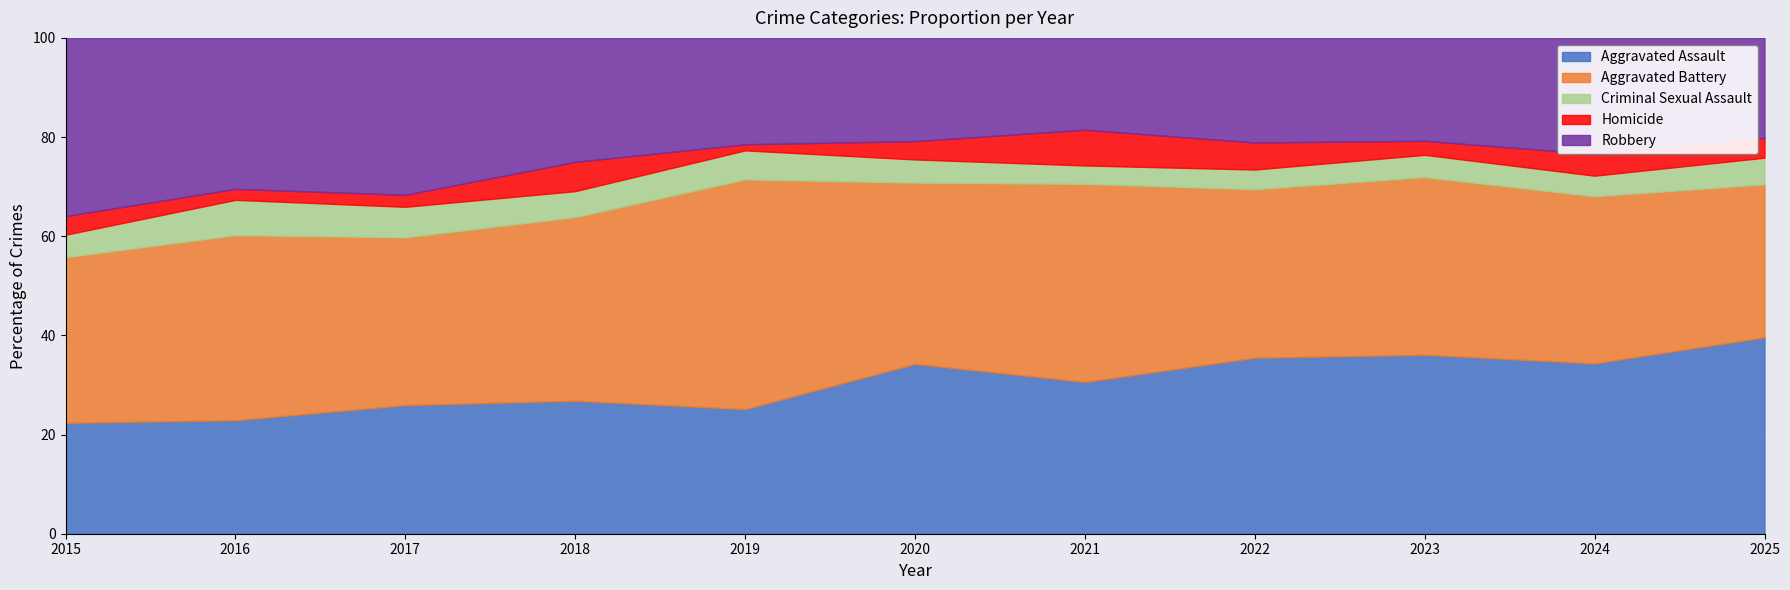

Reading left to right, list all the values displayed in this chart.

Aggravated Assault: 2015=89	2016=103	2017=118	2018=118	2019=103	2020=176	2021=157	2022=143	2023=153	2024=157	2025=59
Aggravated Battery: 2015=133	2016=168	2017=154	2018=163	2019=190	2020=188	2021=205	2022=137	2023=152	2024=154	2025=46
Criminal Sexual Assault: 2015=18	2016=32	2017=28	2018=23	2019=24	2020=24	2021=19	2022=16	2023=19	2024=19	2025=8
Homicide: 2015=15	2016=10	2017=11	2018=26	2019=5	2020=19	2021=37	2022=22	2023=12	2024=20	2025=6
Robbery: 2015=143	2016=137	2017=144	2018=110	2019=88	2020=107	2021=95	2022=85	2023=88	2024=107	2025=30